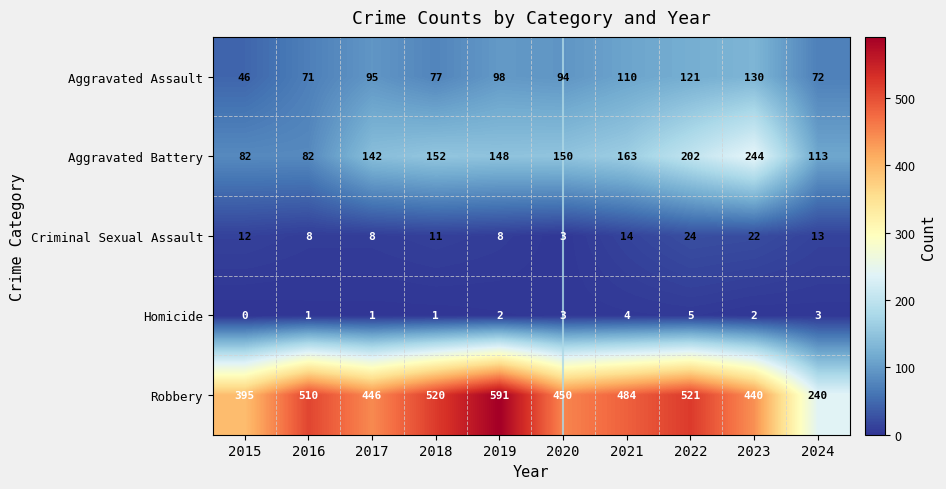

How many categories are shown in the chart?

10